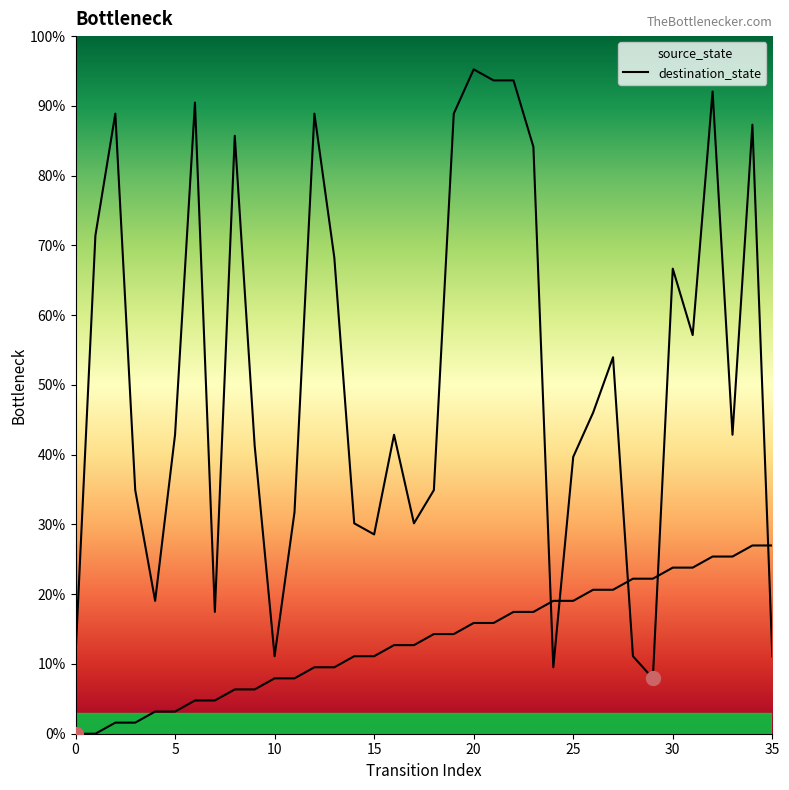

Which label corresponds to the largest value in the chart?

20